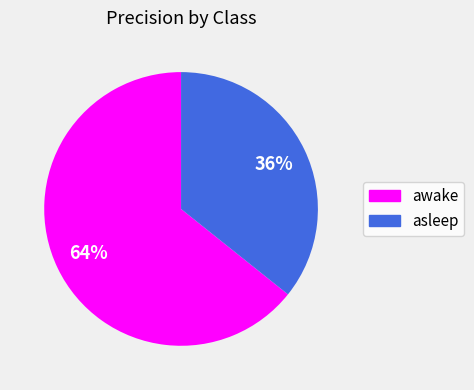

Which has a higher value, awake or asleep?

awake